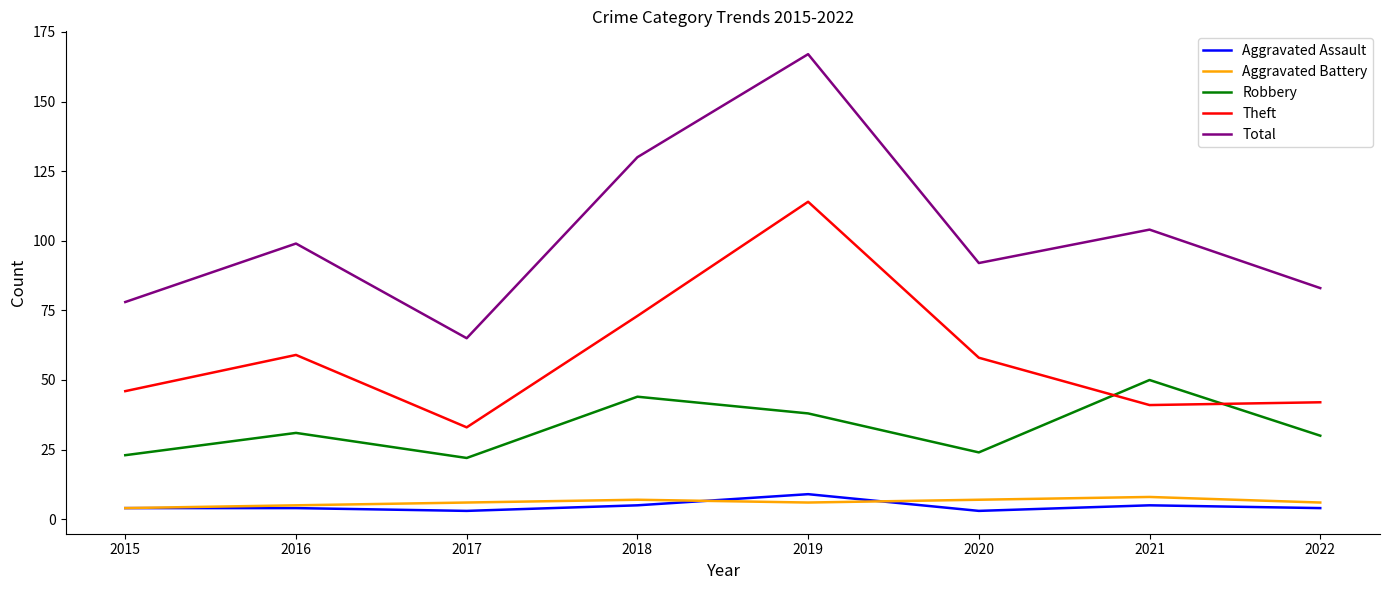

At which category does the chart reach its peak across all series?

2019